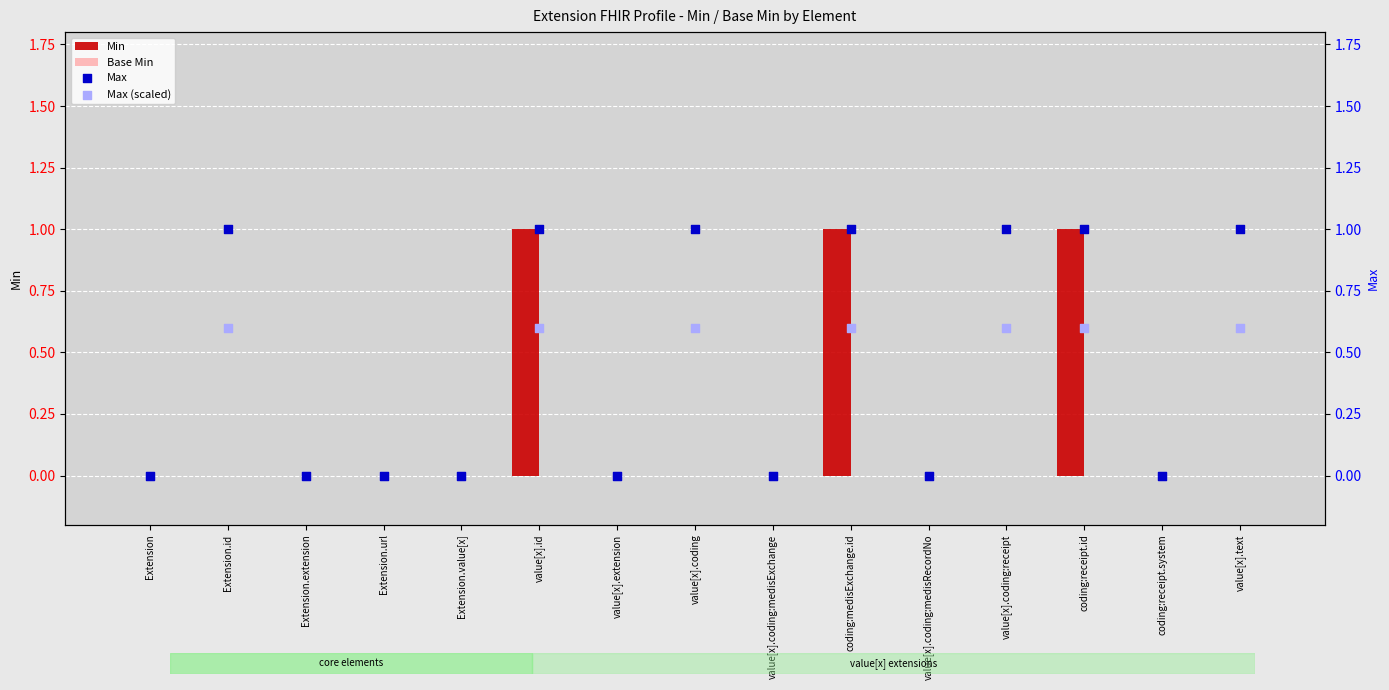

Which series has the widest spread of Y values?

Min